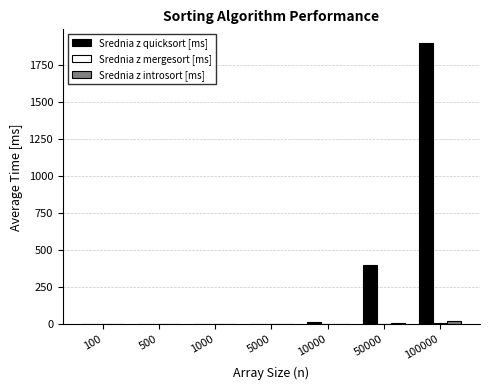

Is it true that Srednia z introsort [ms] equals 0.0 at 500?

True